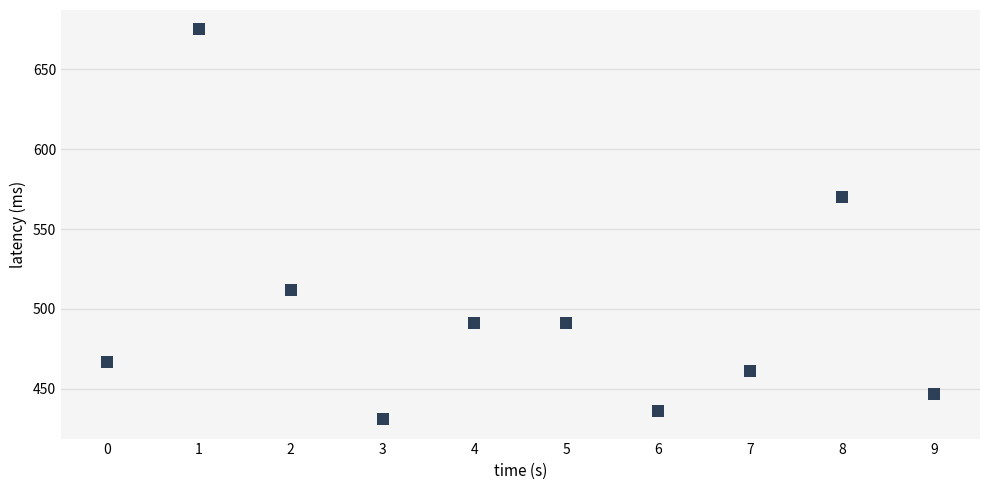

What is the average Y value?

498